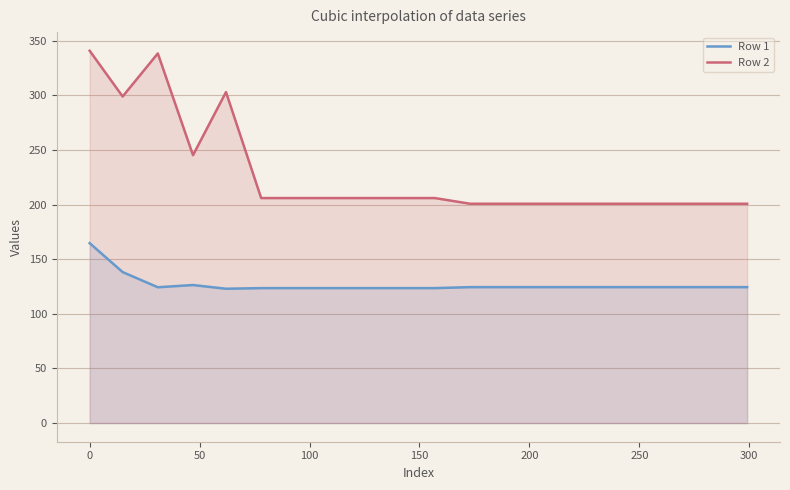

True or false: Row 1 and Row 2 cross at least once.

False